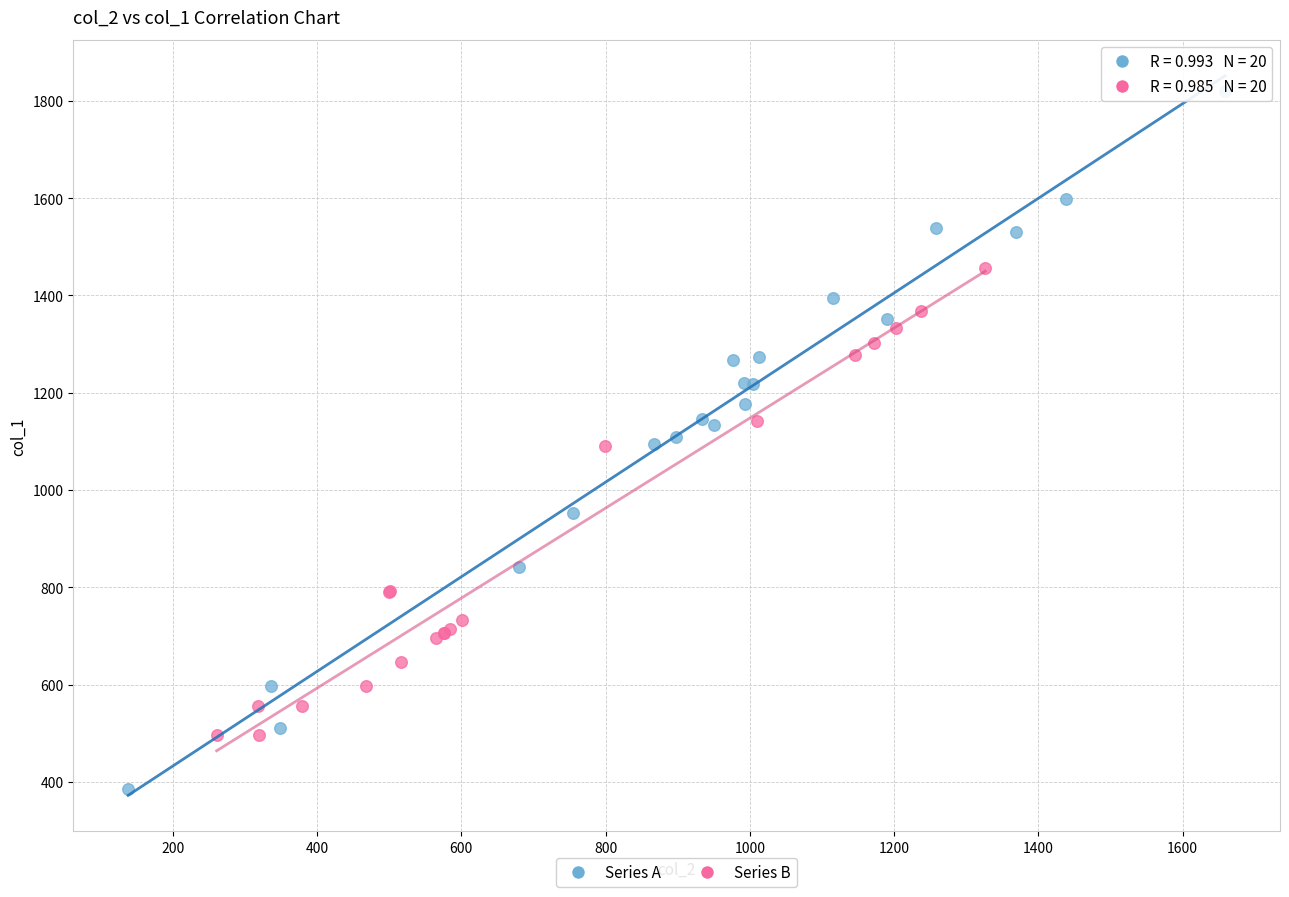

Which series contains the lowest Y value?

Series A